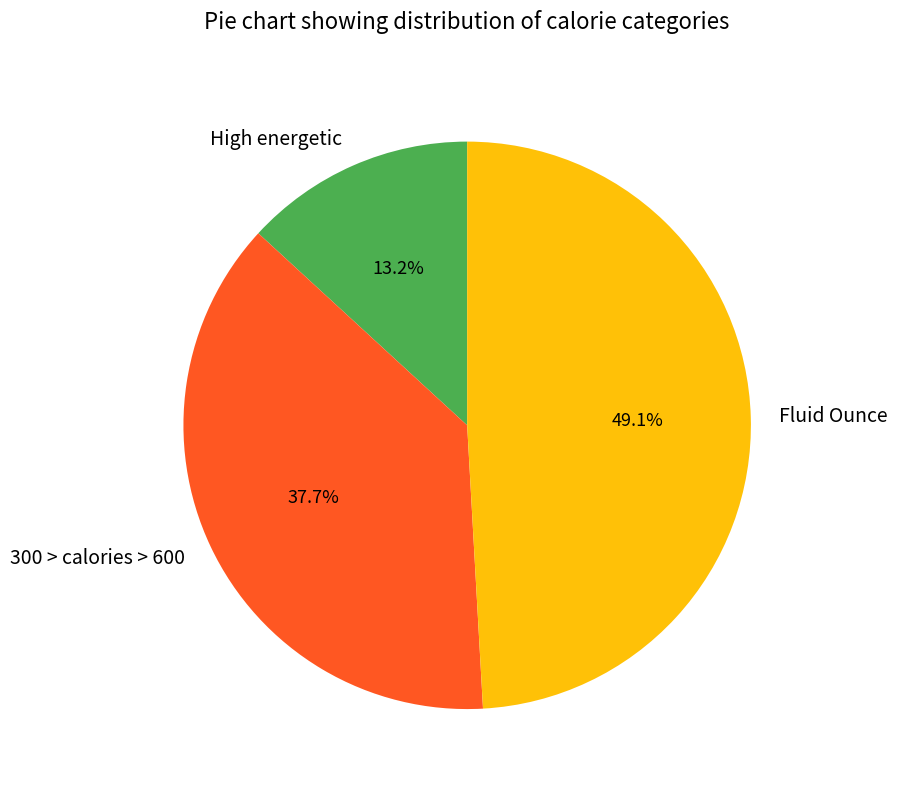

Rank the categories by value from highest to lowest.

Fluid Ounce, 300 > calories > 600, High energetic